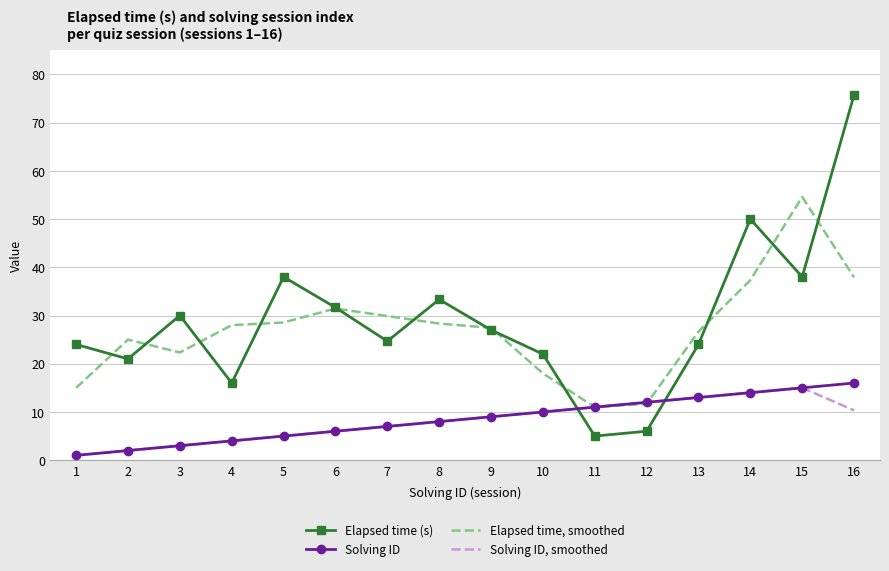

Is the value of Solving ID at 13 greater than the value of Elapsed time, smoothed at 10?

No